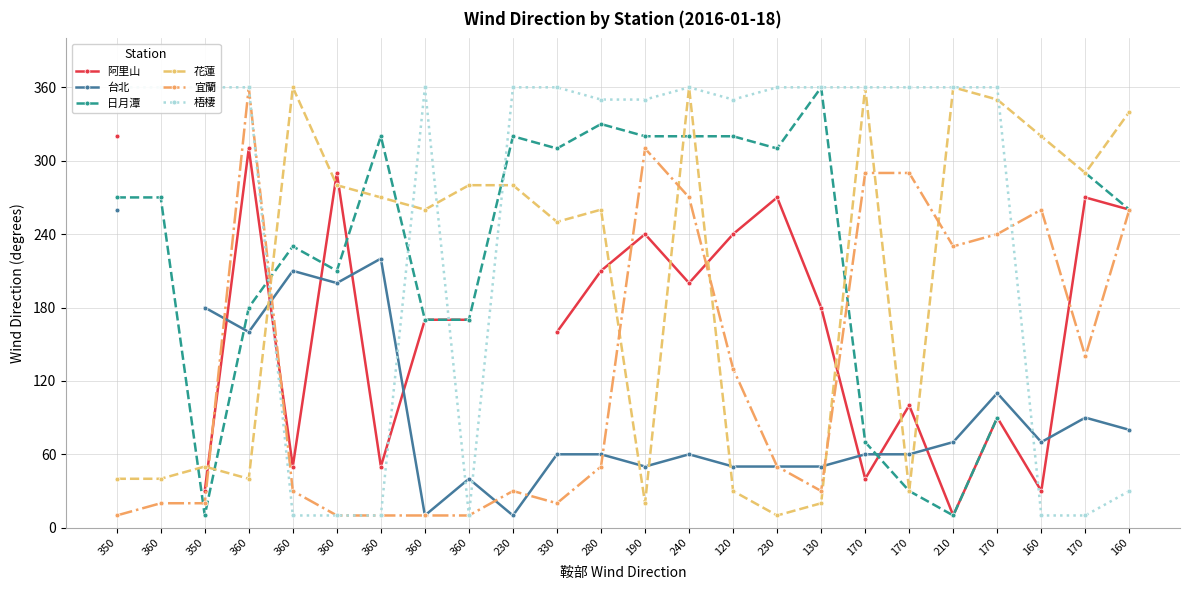

What is the label of the 17th point from the right?

360